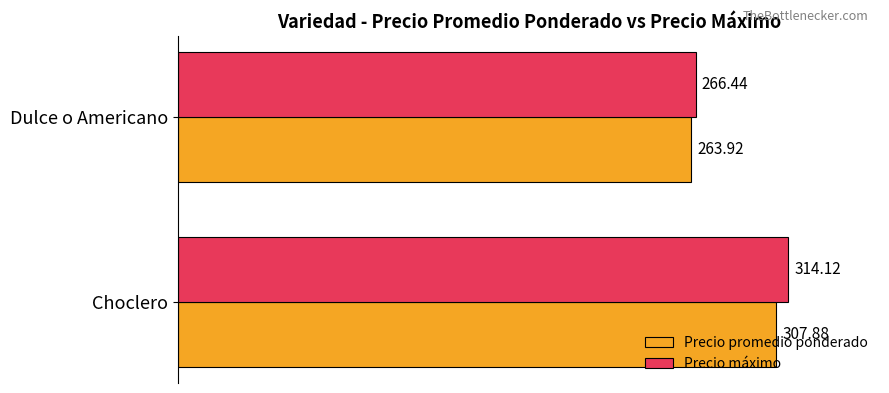

What are all the series names shown in the legend?

Precio promedio ponderado, Precio máximo